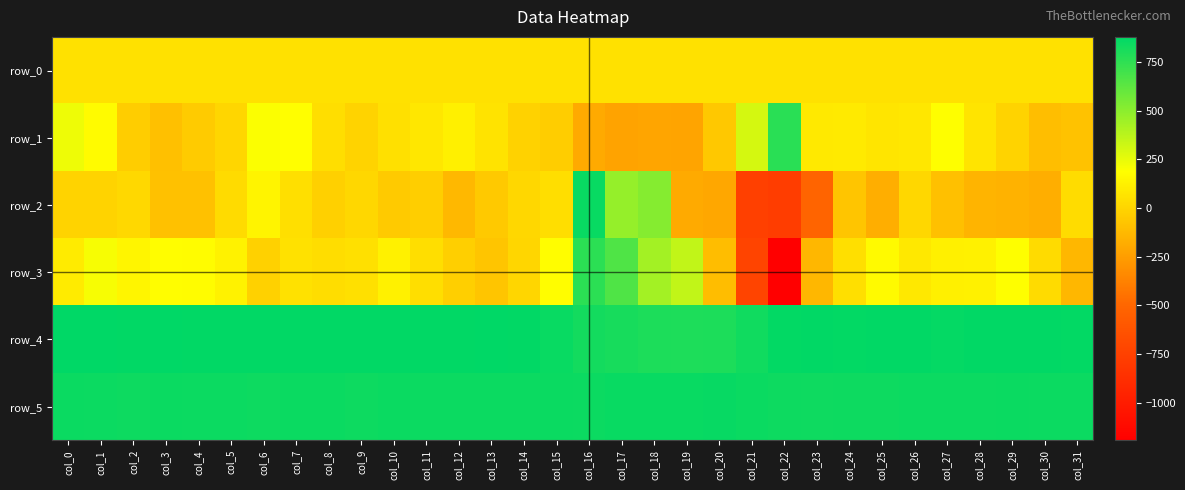

Count the number of categories in the chart.

32